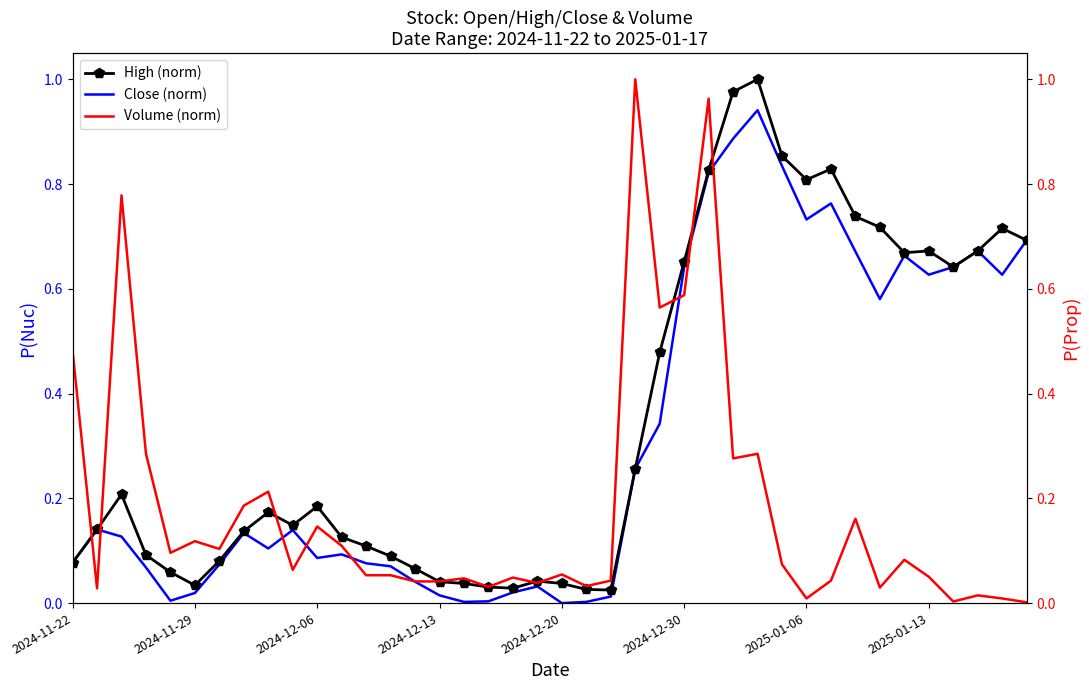

Rank the series by their average value, from lowest to highest.

Volume (norm), Close (norm), High (norm)